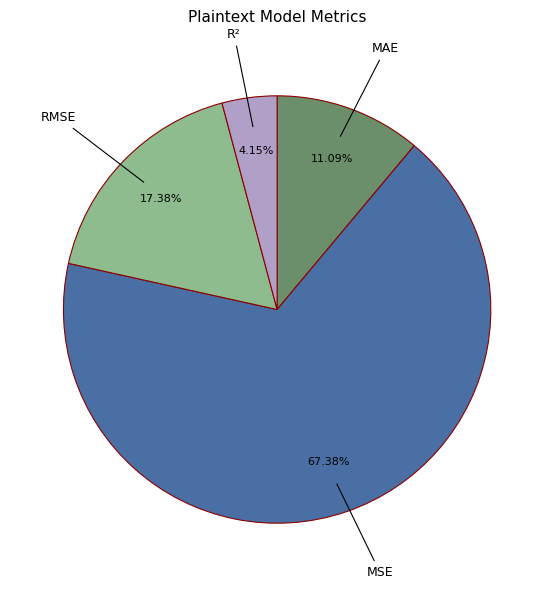

Rank the categories by value from lowest to highest.

R², MAE, RMSE, MSE